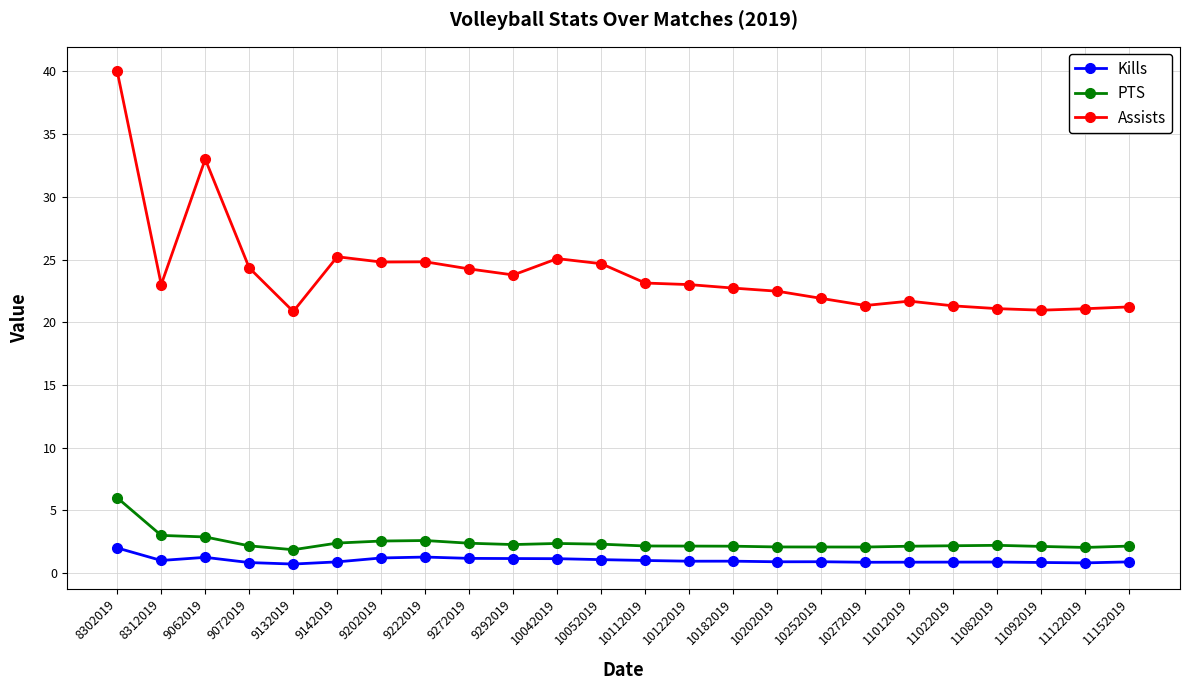

What is the average value of the Kills series?

1.0